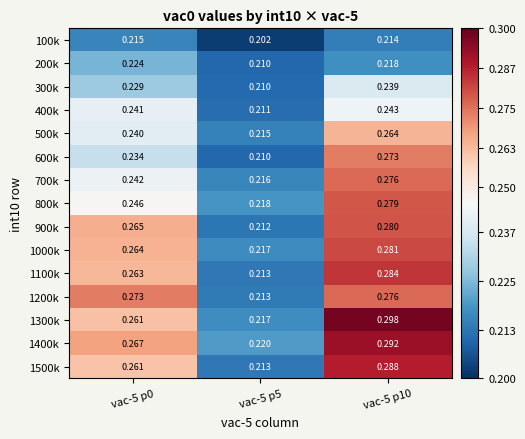

Is the value of 500k at vac-5 p10 greater than the value of 300k at vac-5 p5?

Yes